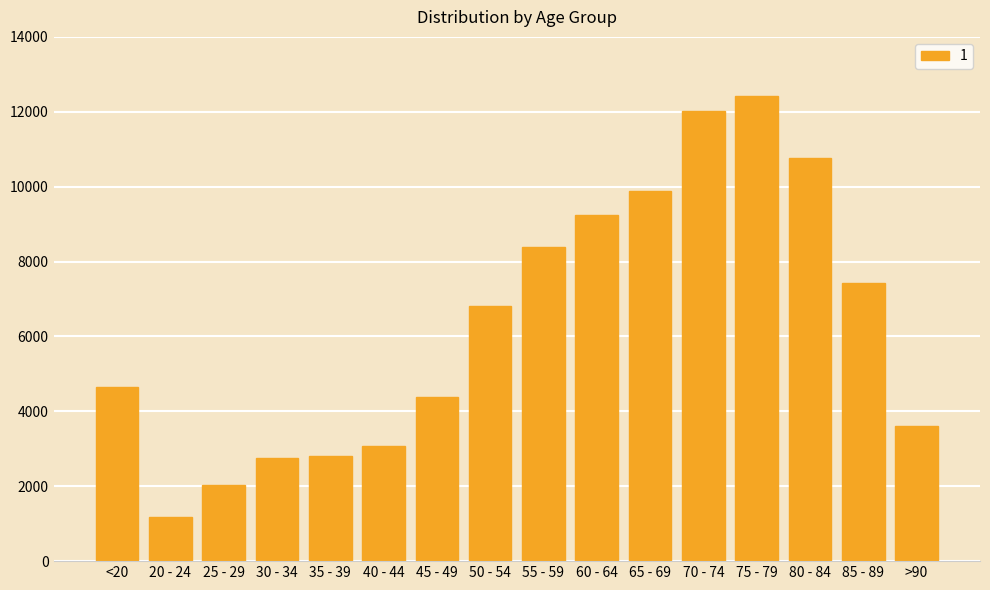

How many bars are there in total?

16